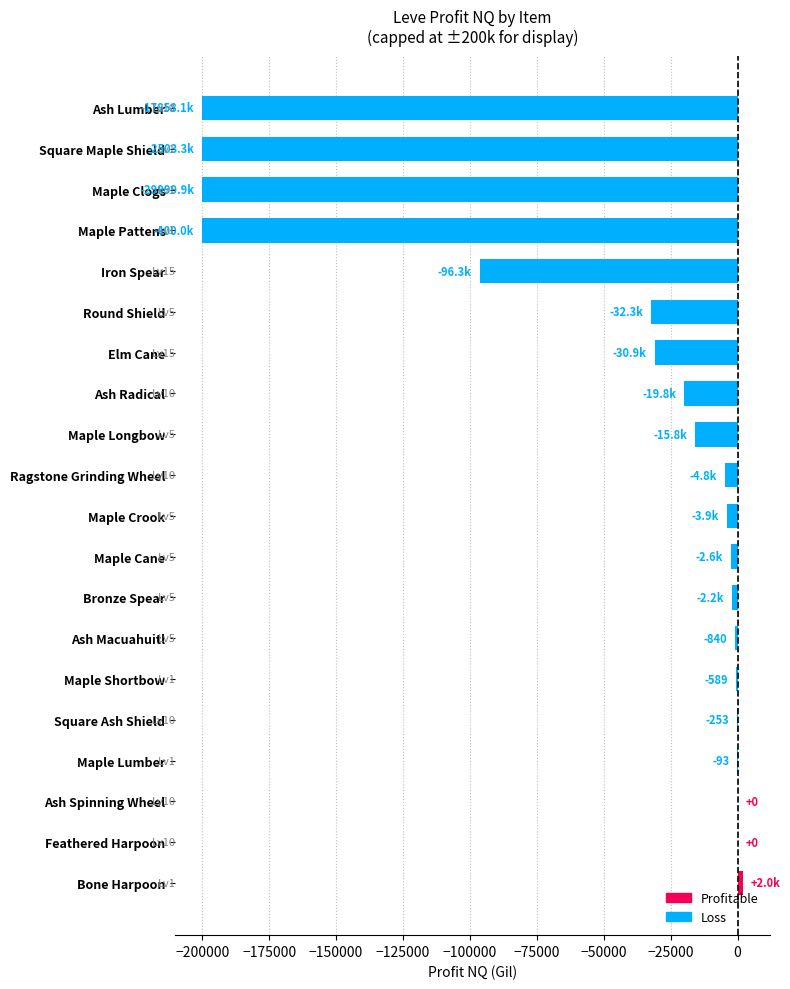

How many categories are shown in the chart?

20